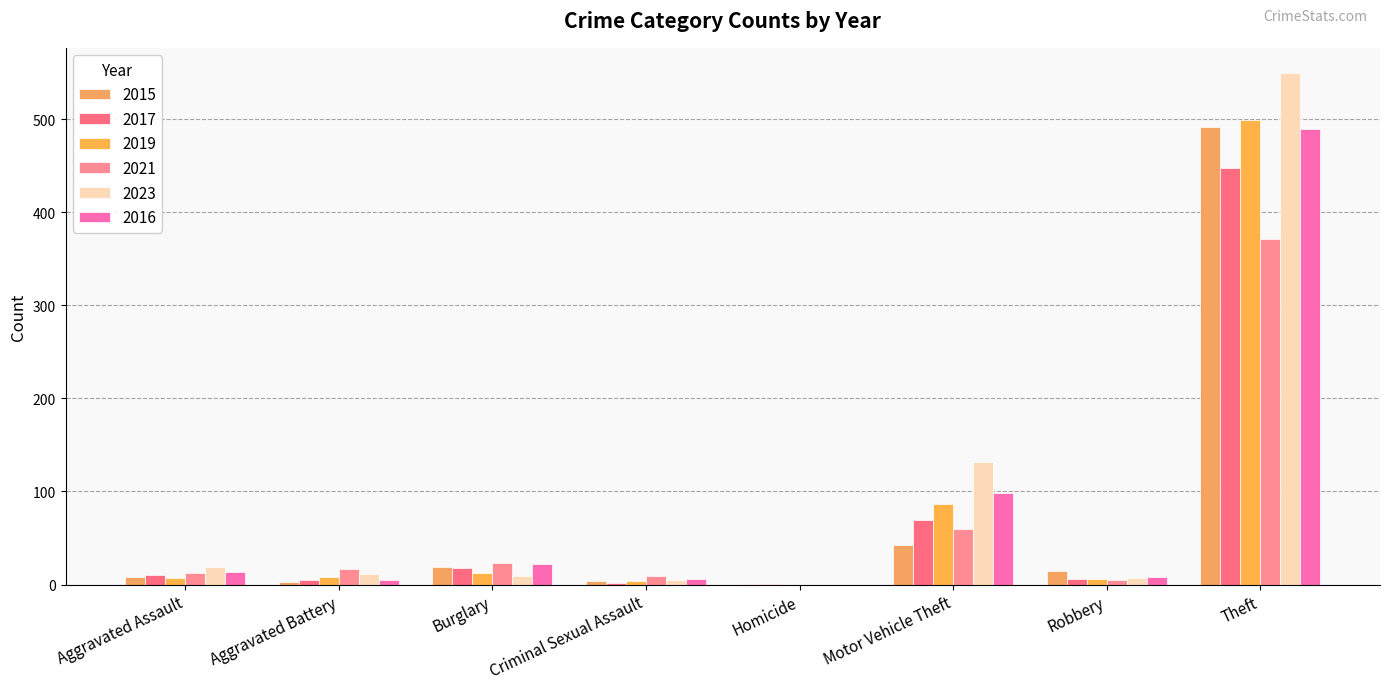

Is the value of 2017 at Burglary greater than the value of 2021 at Aggravated Assault?

Yes